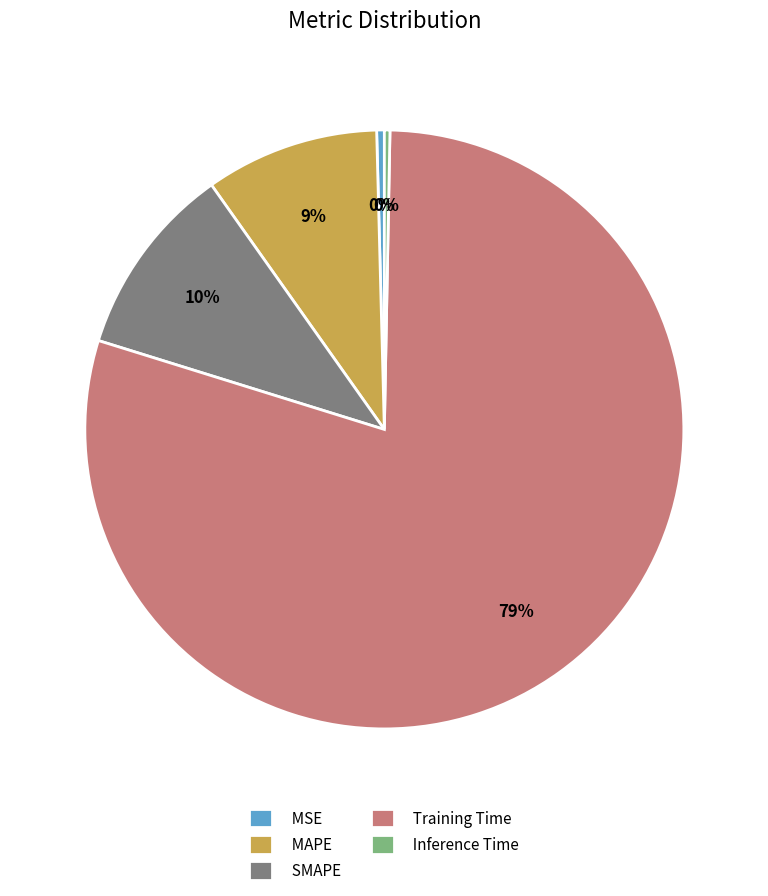

Which slice is the largest?

Training Time